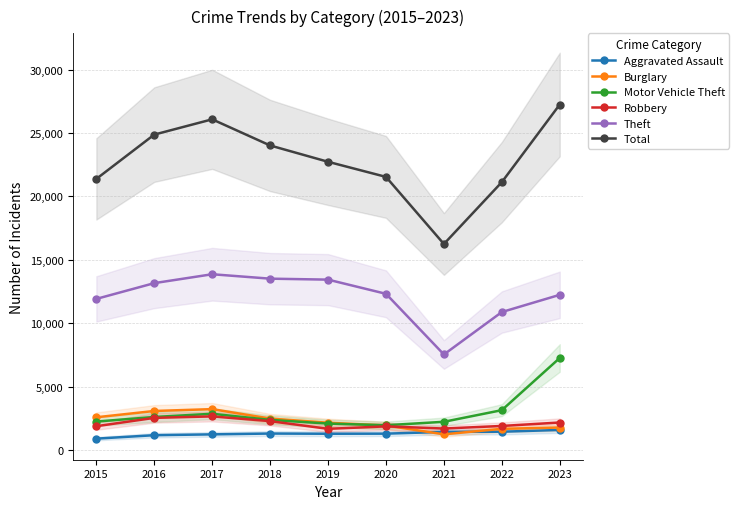

Does the chart have visible grid lines?

Yes